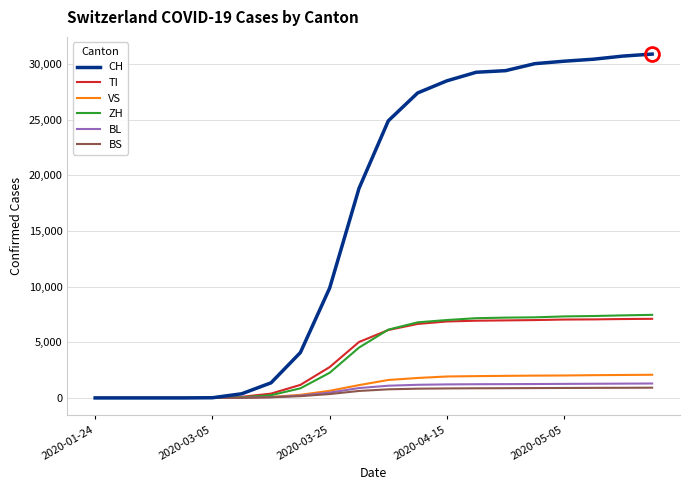

Count the number of data series in this chart.

6